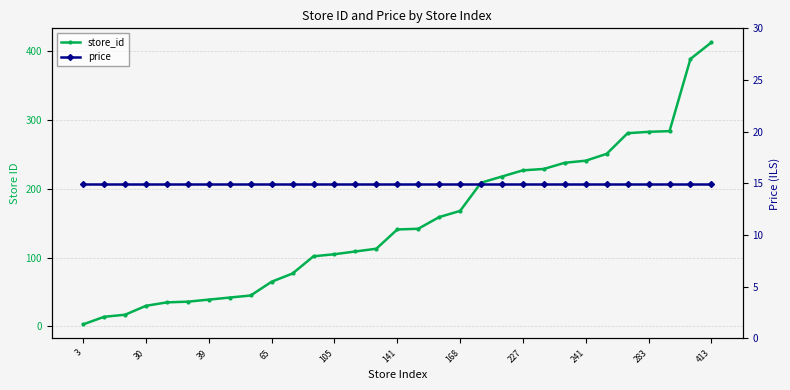

Which label corresponds to the smallest value in the chart?

3